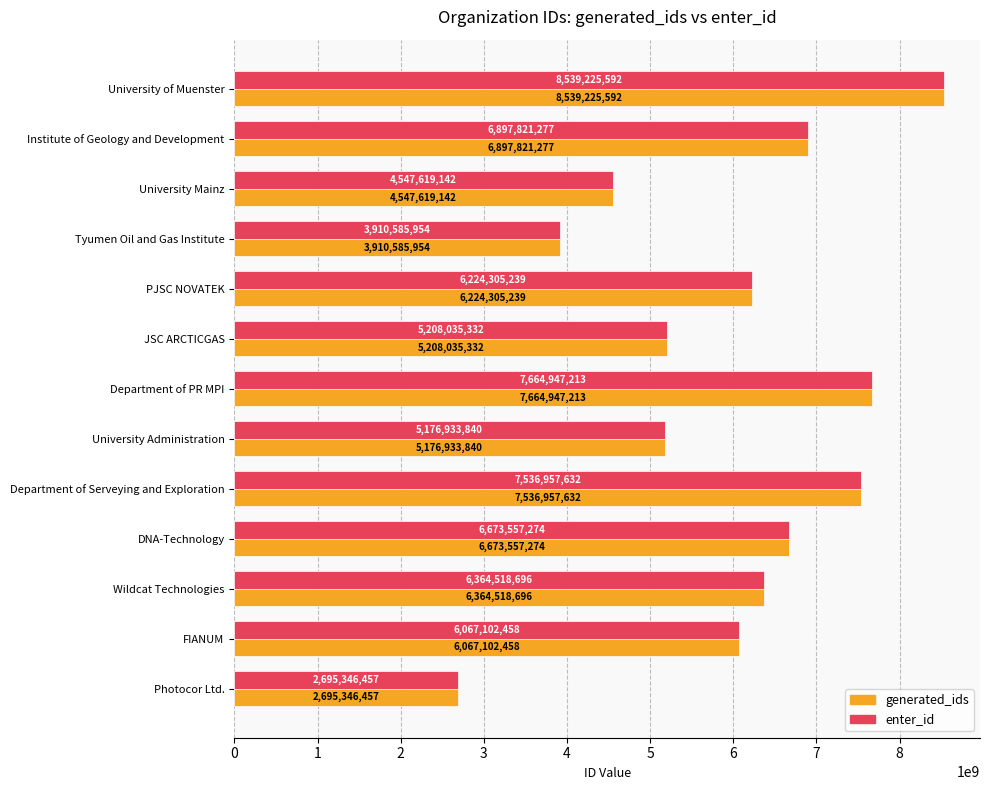

At how many categories does at least one series exceed 4023531859?

11